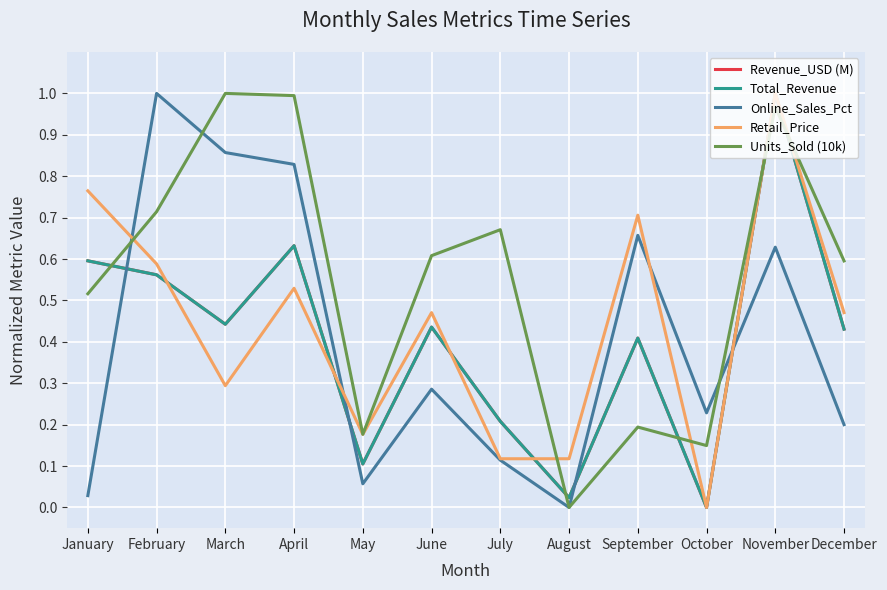

Which series ends up on top after the final intersection of Online_Sales_Pct and Revenue_USD (M)?

Revenue_USD (M)